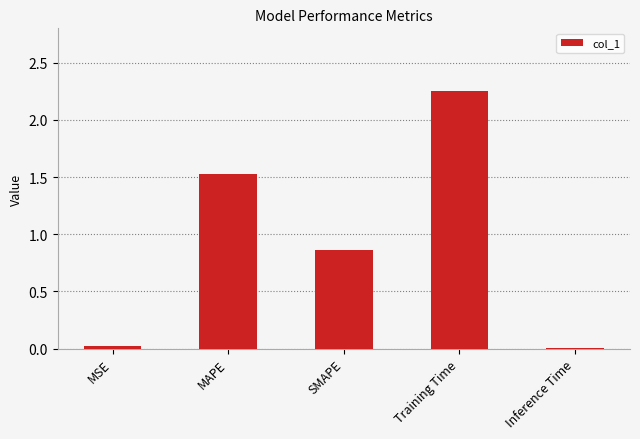

Is it true that the value at Inference Time is 0.0?

True